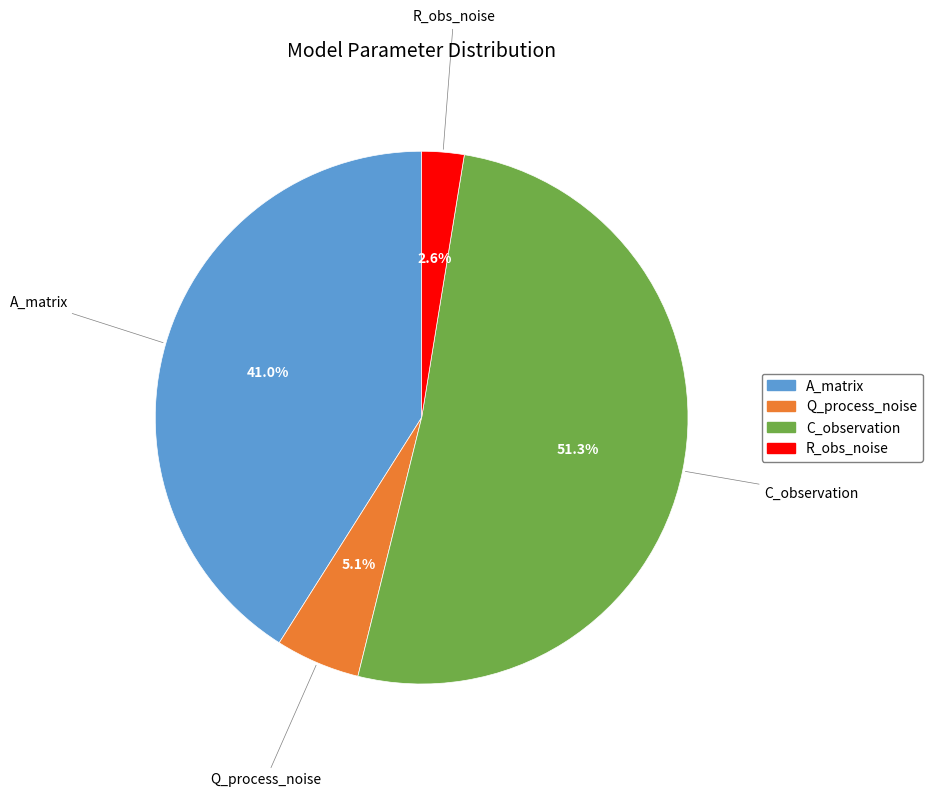

To the nearest percent, what is the average slice percentage?

25%